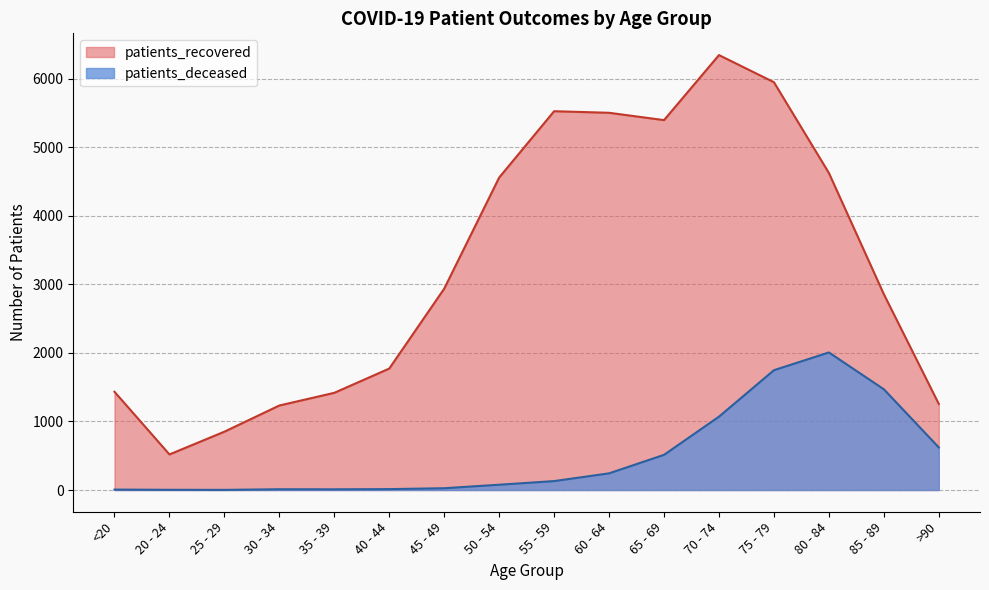

How many lines are shown in the chart?

2